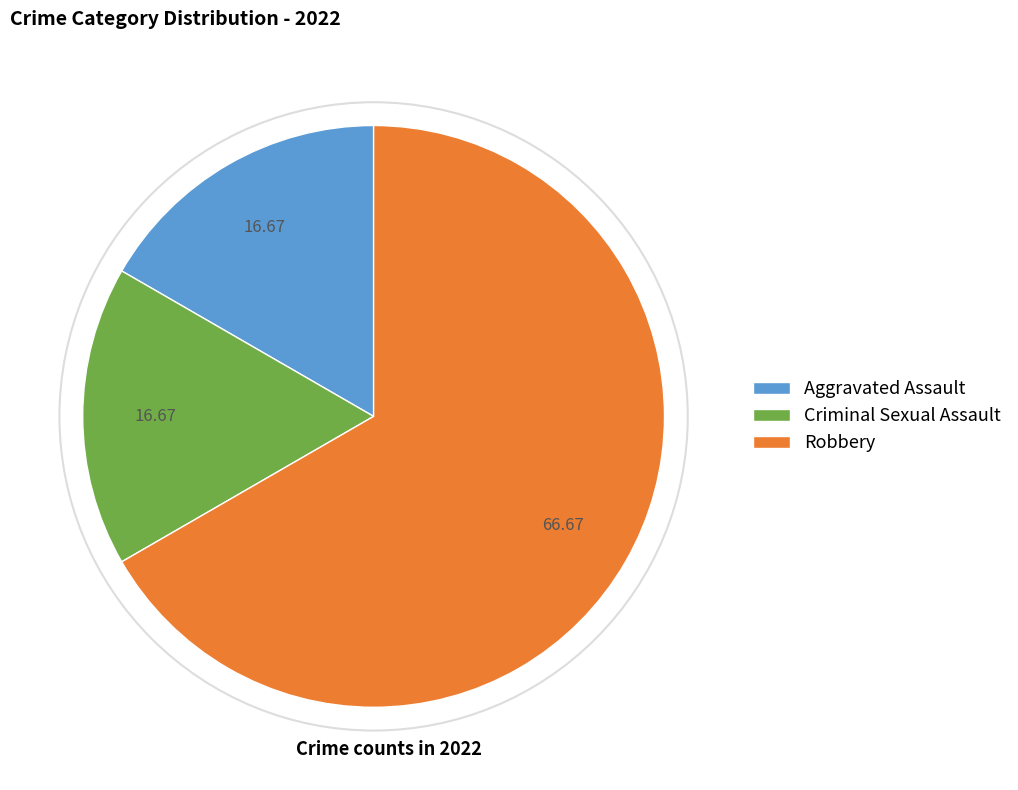

Is the sum of Criminal Sexual Assault and Robbery greater than half?

Yes